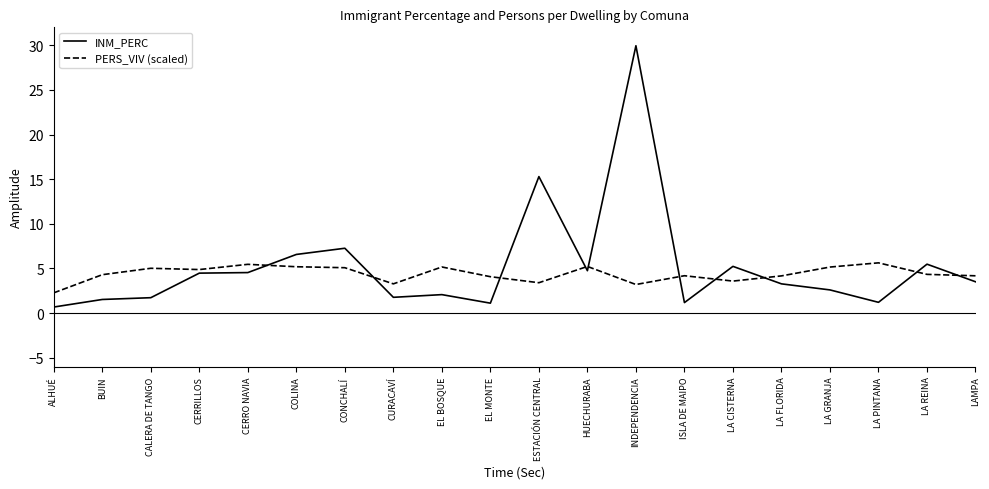

In INM_PERC, how many points are higher than both neighbors (excluding endpoints)?

6